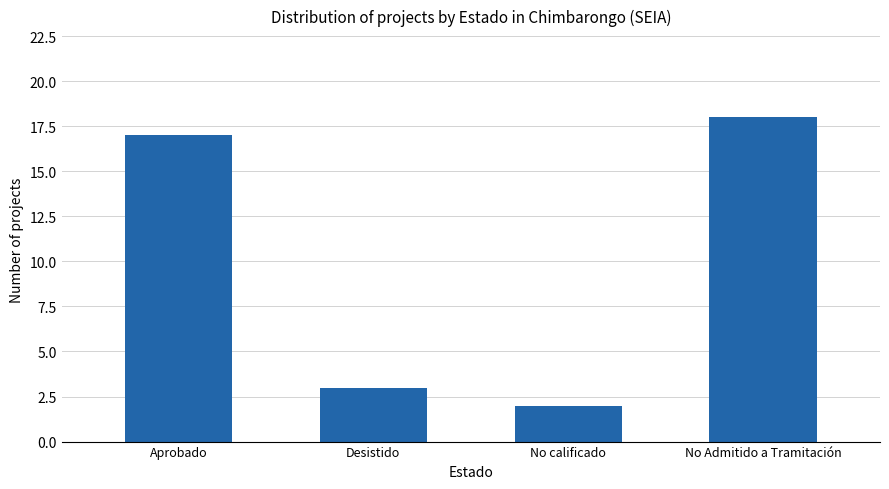

What is the label of the 3rd bar from the right?

Desistido